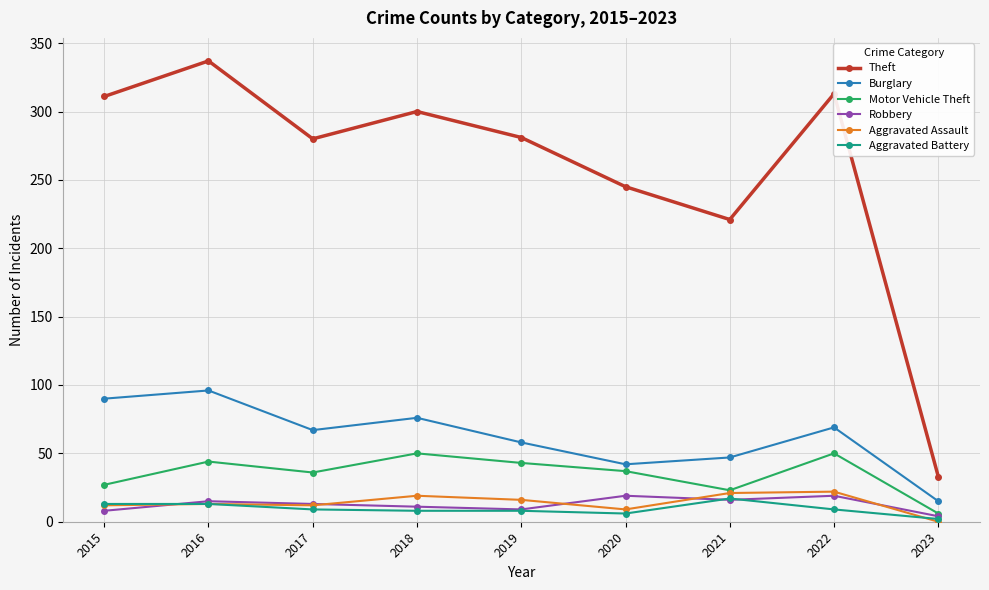

What is the greatest value displayed?

337